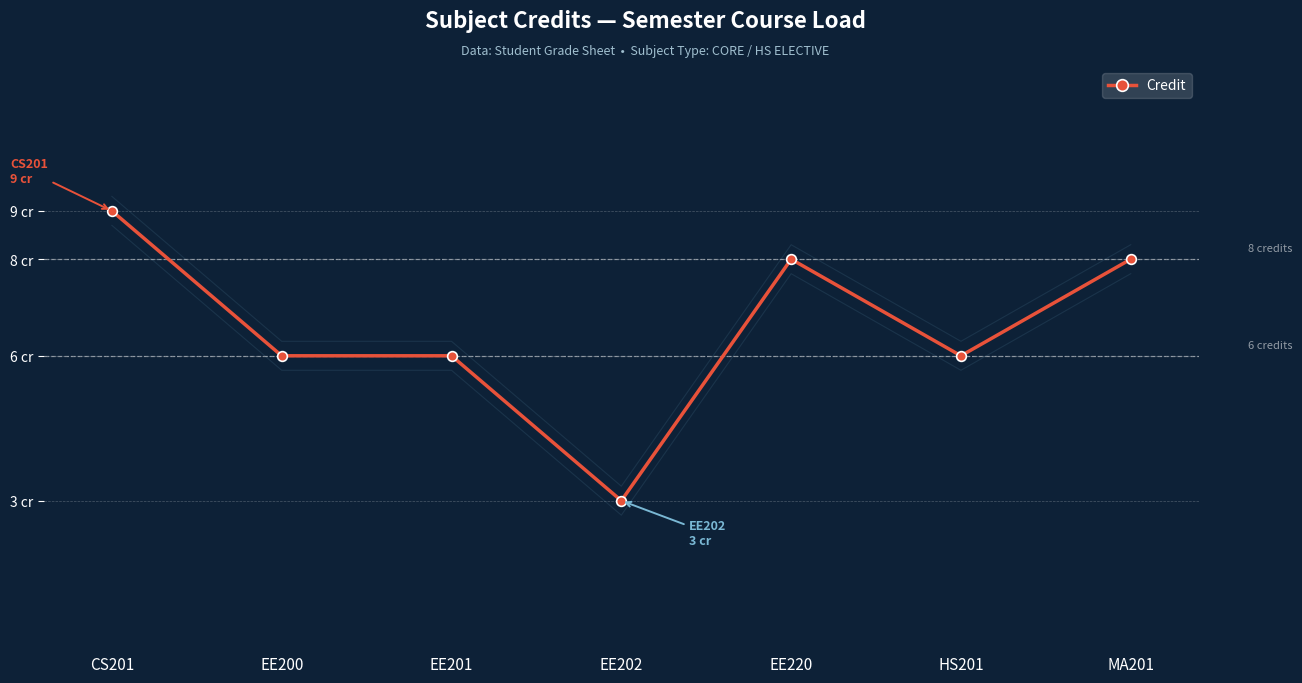

List the labels in order of value, largest first.

CS201, EE220, MA201, EE200, EE201, HS201, EE202